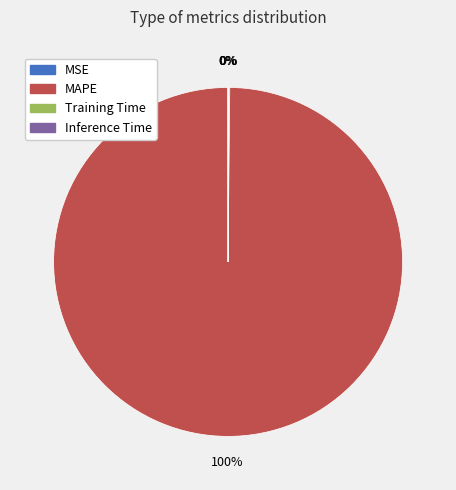

What is the largest slice in the pie chart?

MAPE